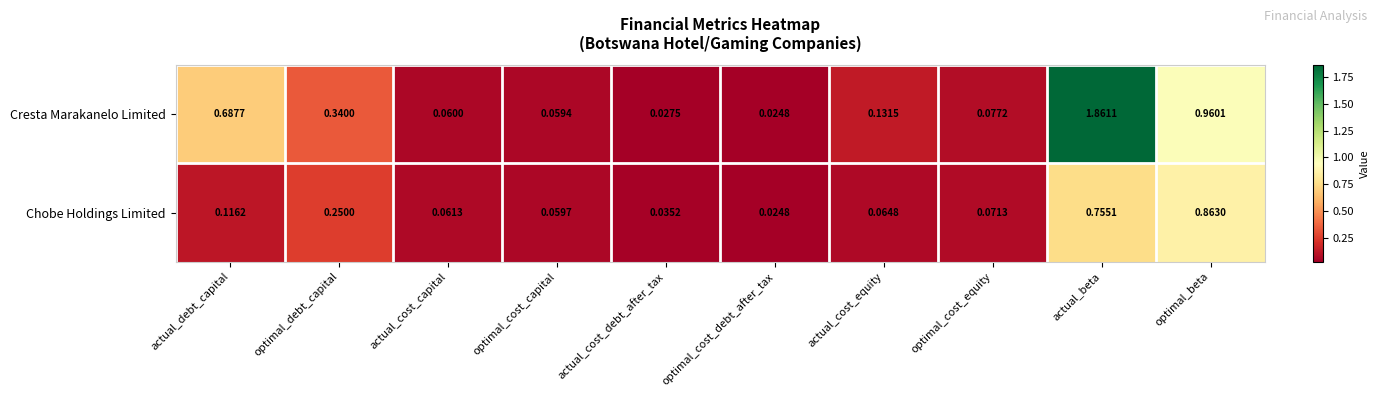

Which series has the largest range (max minus min)?

Cresta Marakanelo Limited